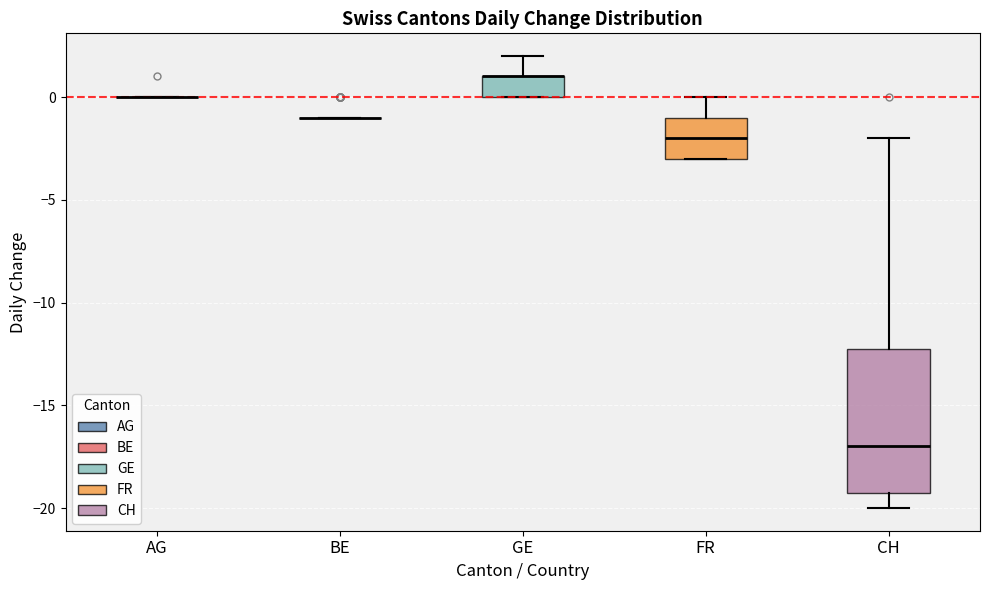

Comparing the boxes themselves (not the whiskers), which one is the tallest?

CH